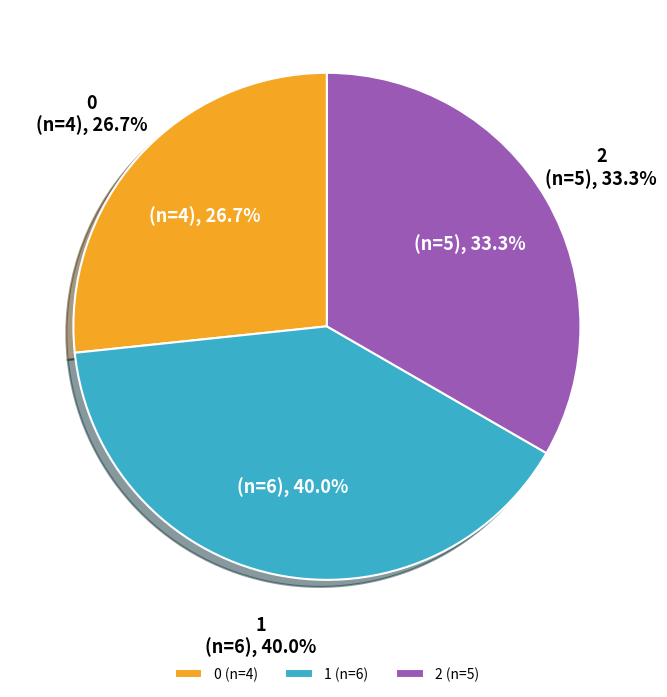

What percentage is NOT represented by 1?

60.0%